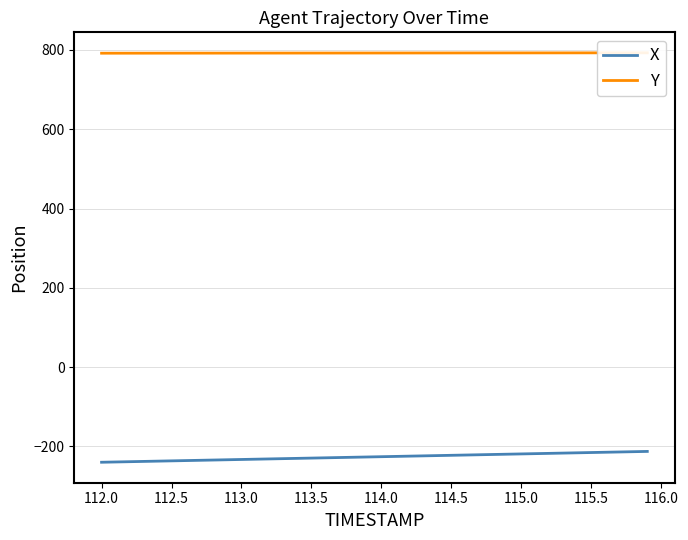

What are all the series names shown in the legend?

X, Y